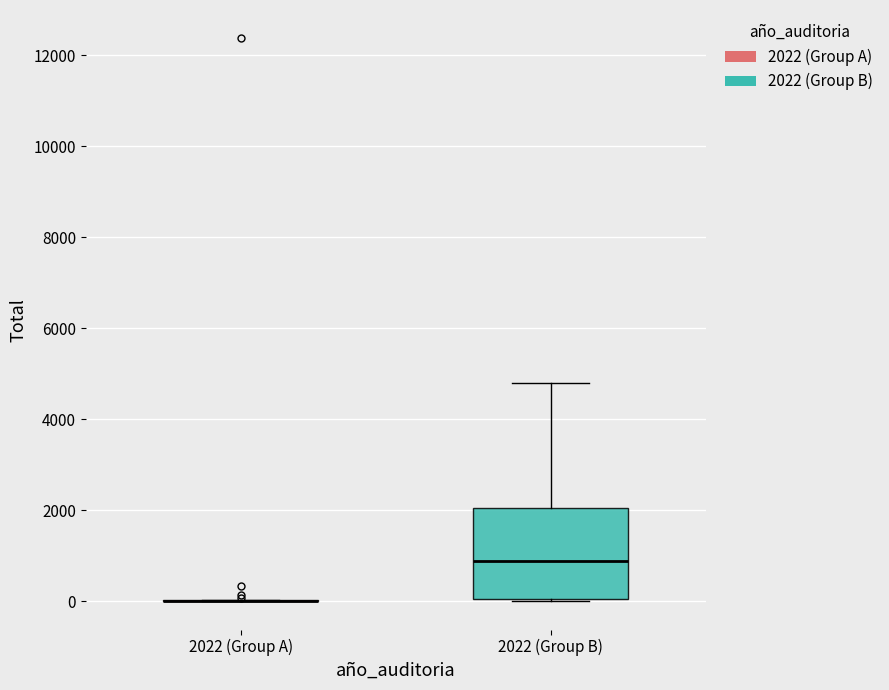

Reading left to right, read every box against the y-axis: the position of its median line, the range the box covers, and the ends of its whiskers. The values are not printed on the chart, so give them approximately, as read against the axis.

2022 (Group A): box collapsed to a line at 0, whiskers 0 to 0
2022 (Group B): median 800, box 0 to 2000, whiskers 0 to 4800